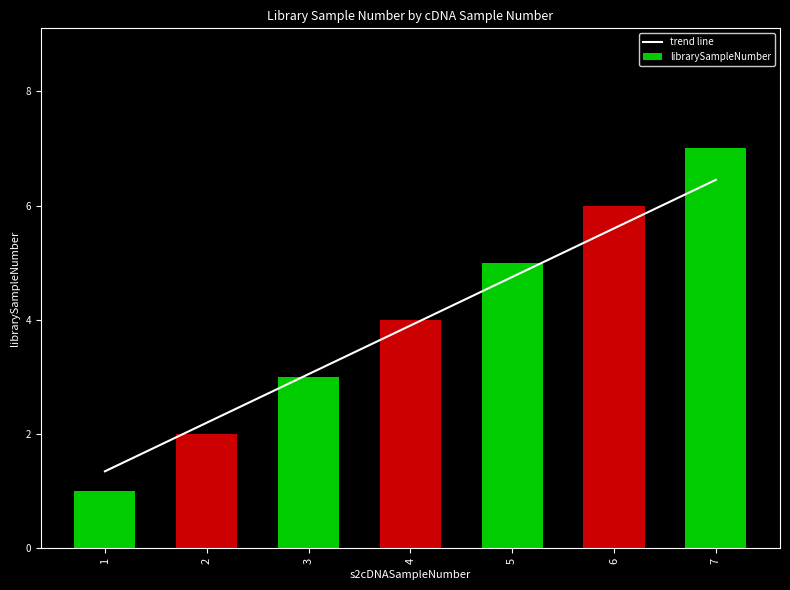

At which category is the sum across all series the highest?

7